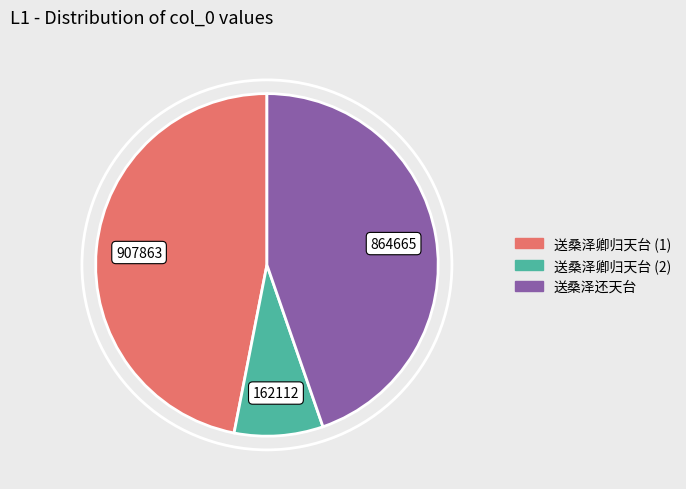

Does any single category account for the majority?

No